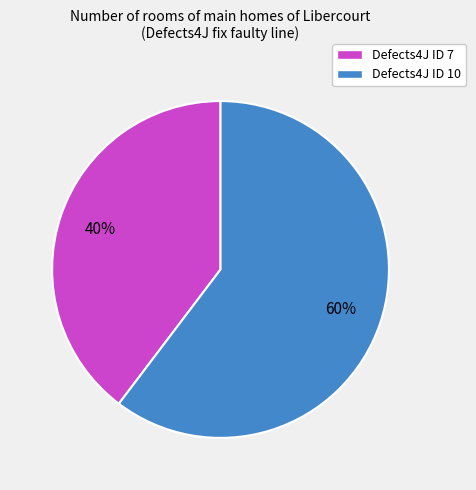

Which category accounts for the majority?

Defects4J ID 10